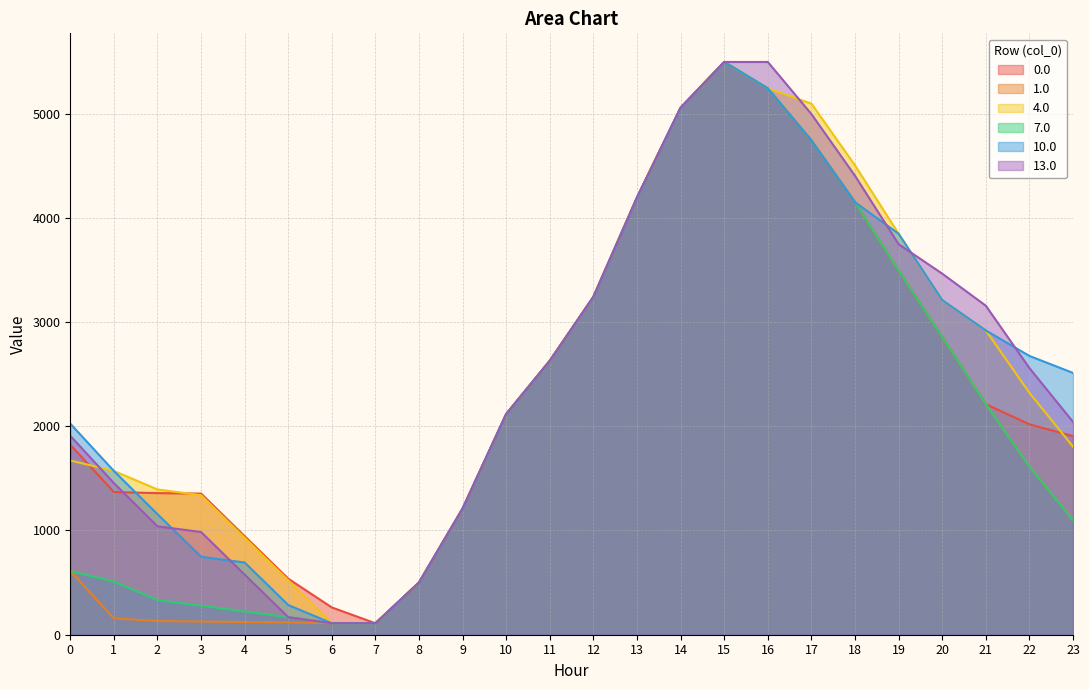

What is the difference between the 10.0 values at 3 and 9?

462.8